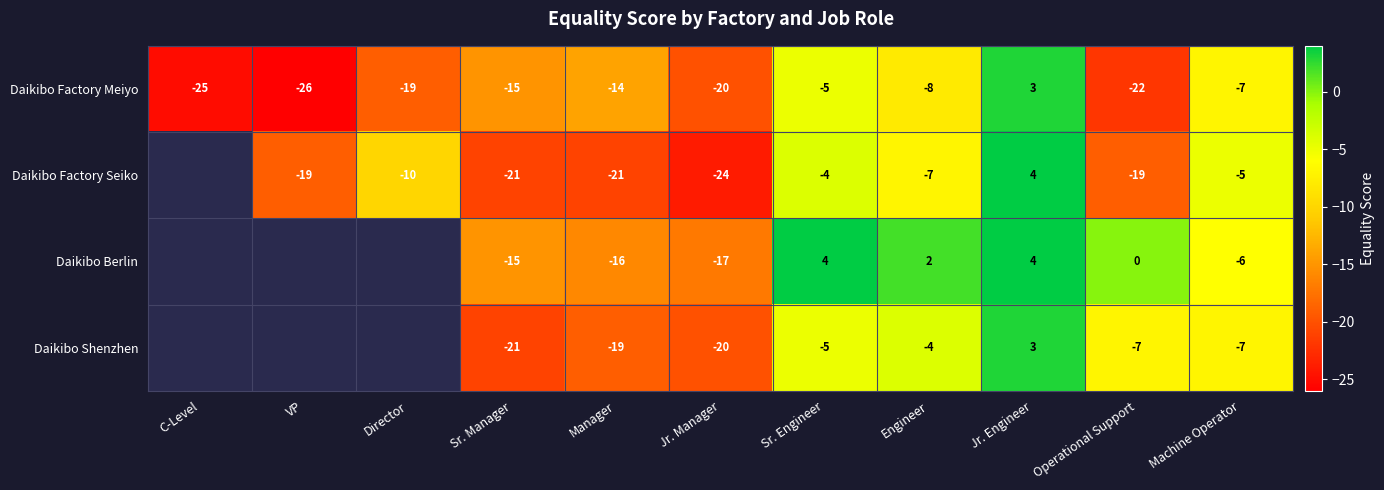

At how many categories does at least one series exceed -15?

7